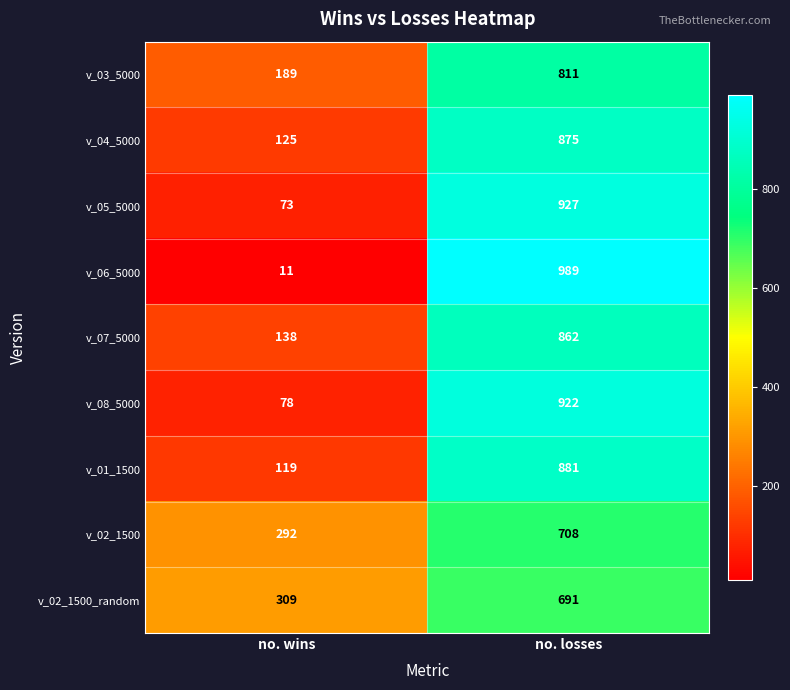

How many categories are shown in the chart?

2